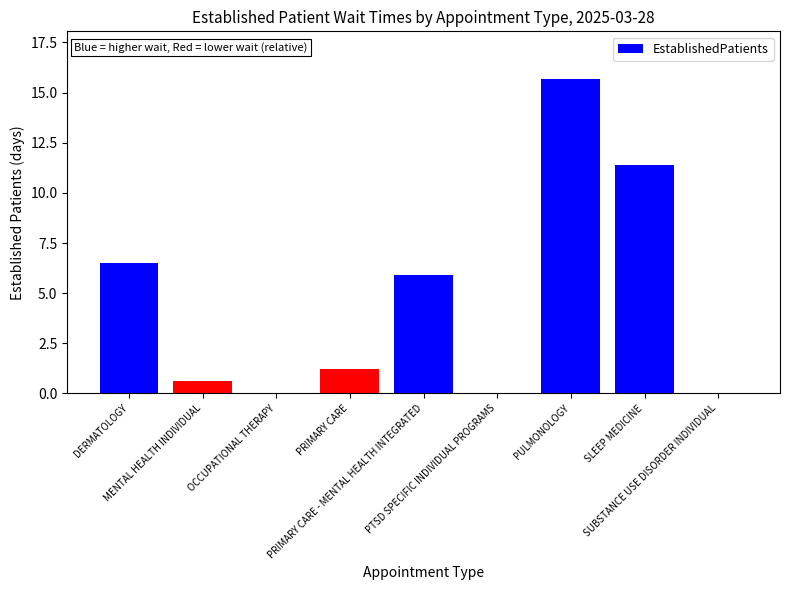

Is it true that the value at PTSD SPECIFIC INDIVIDUAL PROGRAMS is 7.4?

False